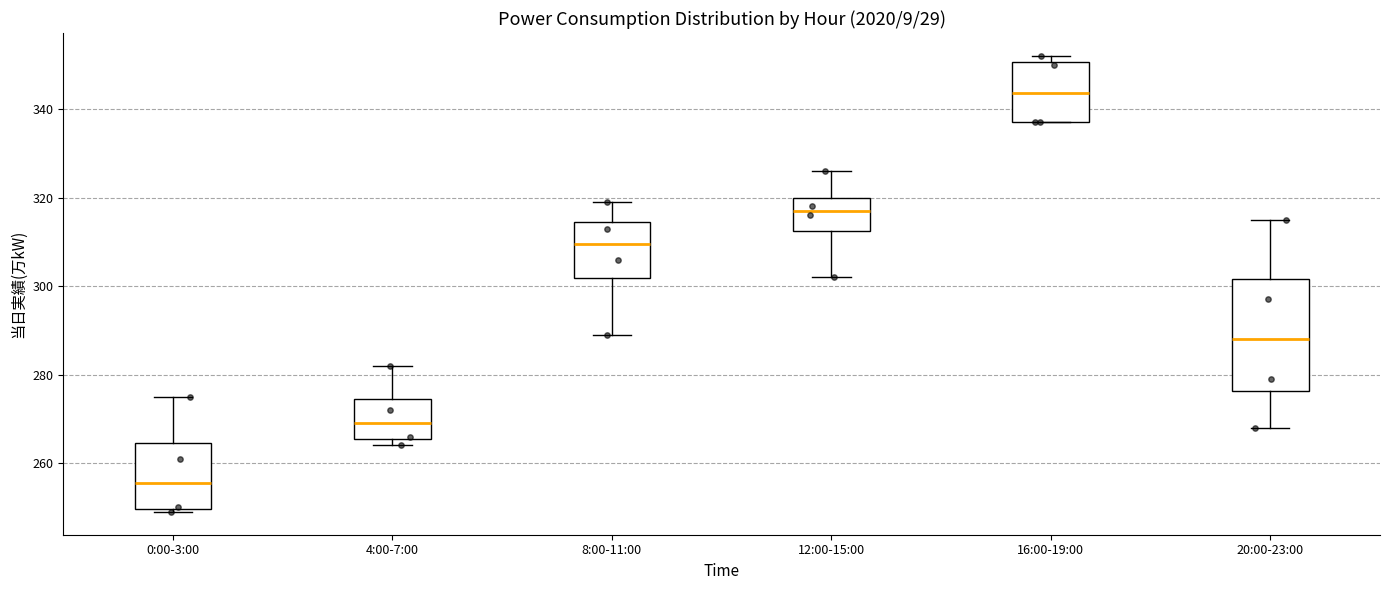

Reading left to right, read every box against the y-axis: the position of its median line, the range the box covers, and the ends of its whiskers. The values are not printed on the chart, so give them approximately, as read against the axis.

0:00-3:00: median 256, box 250 to 264, whiskers 250 (just below the box's lower edge) to 276
4:00-7:00: median 270, box 266 to 274, whiskers 264 to 282
8:00-11:00: median 310, box 302 to 314, whiskers 290 to 320
12:00-15:00: median 318, box 312 to 320, whiskers 302 to 326
16:00-19:00: median 344, box 338 to 350, whiskers 338 to 352
20:00-23:00: median 288, box 276 to 302, whiskers 268 to 316